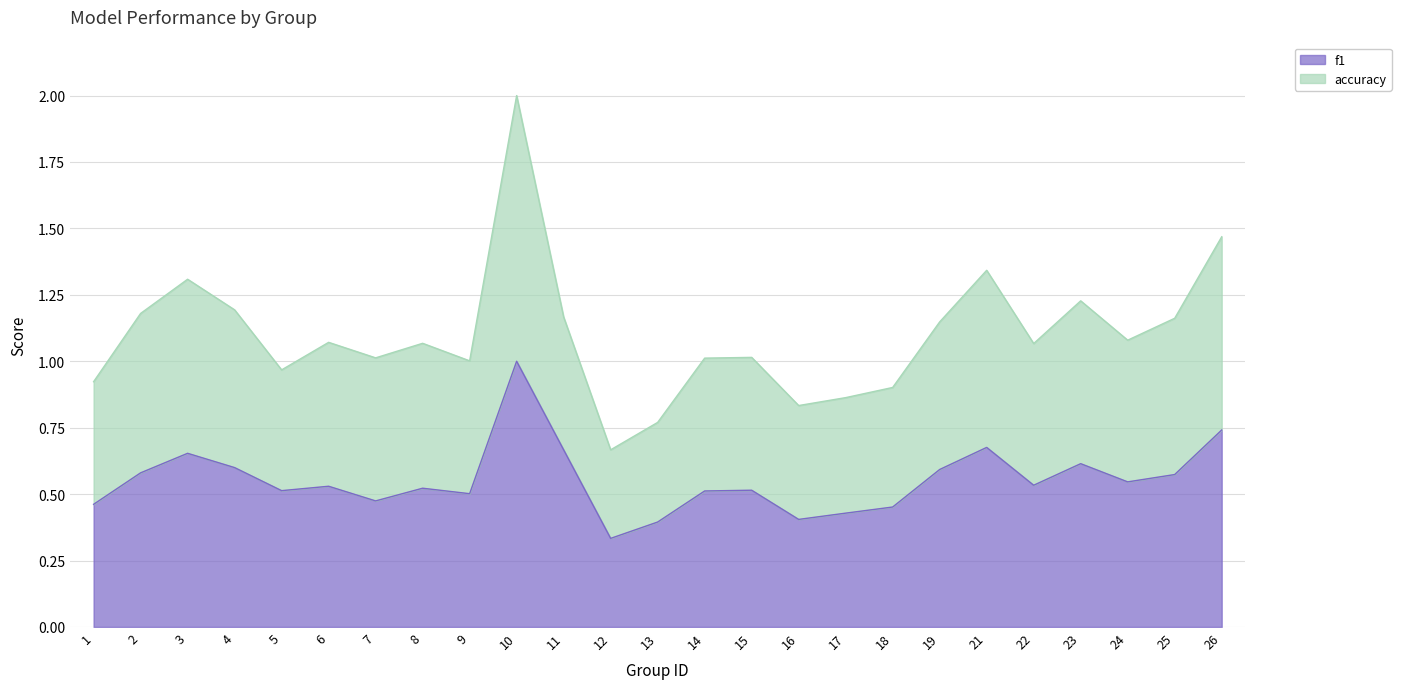

The f1 series shows 0.4 at 13. True or false?

True